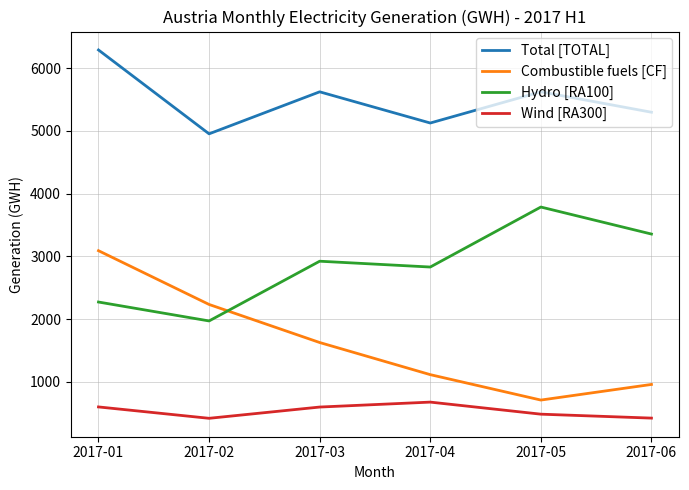

True or false: Hydro [RA100] has more than 0 interior local peaks.

True